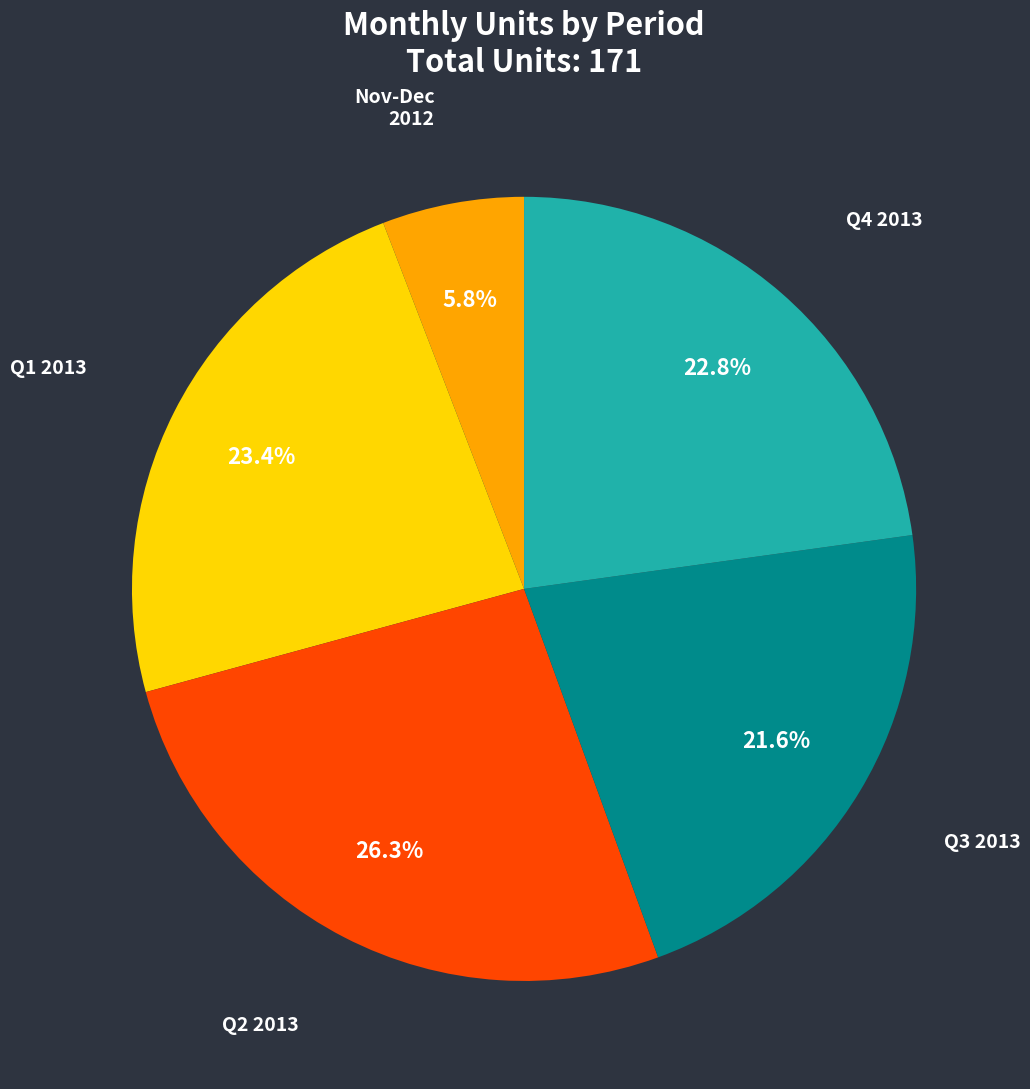

Is there any slice that represents more than half of the pie?

No